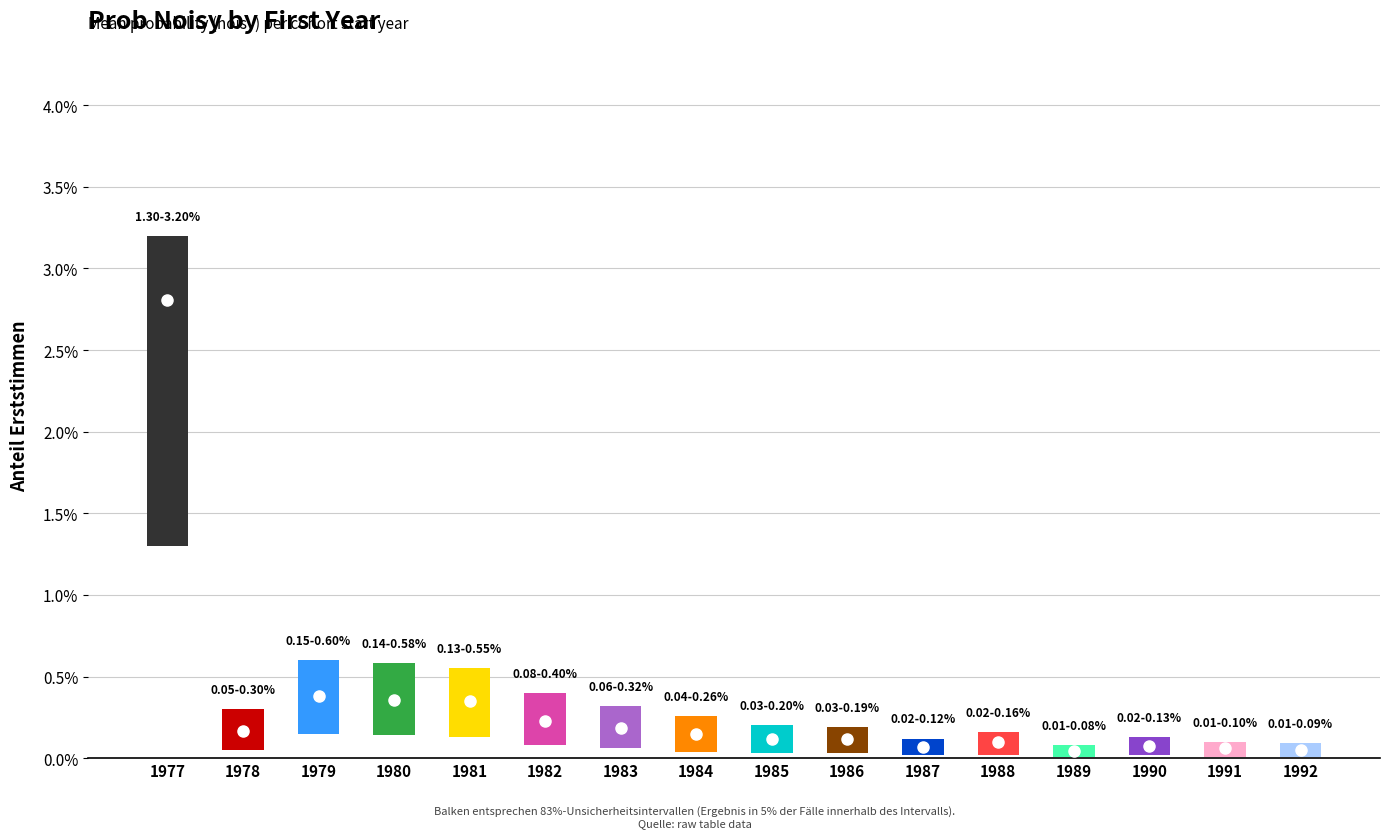

Is the value of bar_low at 1980 greater than the value of mean_prob at 1985?

Yes